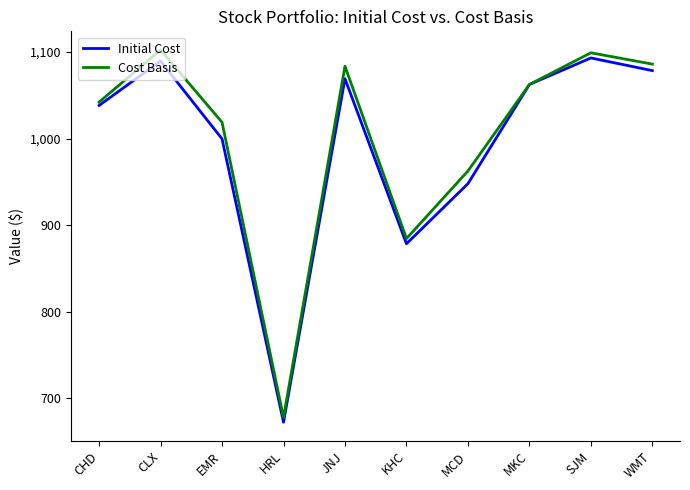

Rank the series by their average value, from highest to lowest.

Cost Basis, Initial Cost